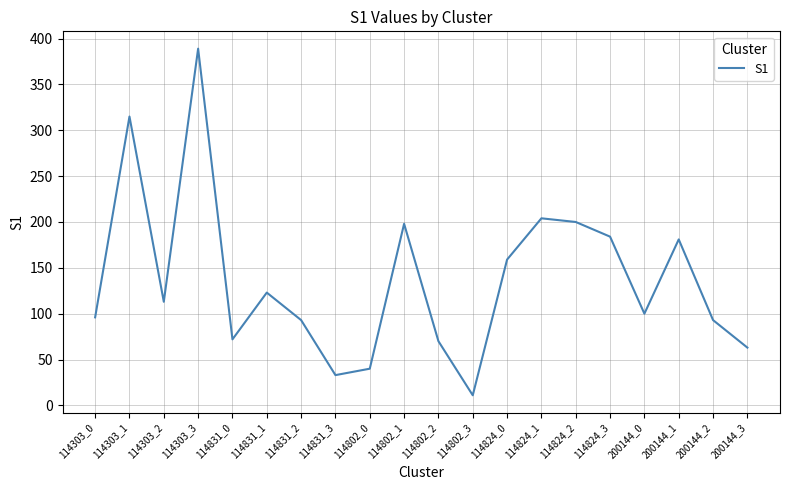

What is the sum of the values at 114802_3 and 114802_1?

209